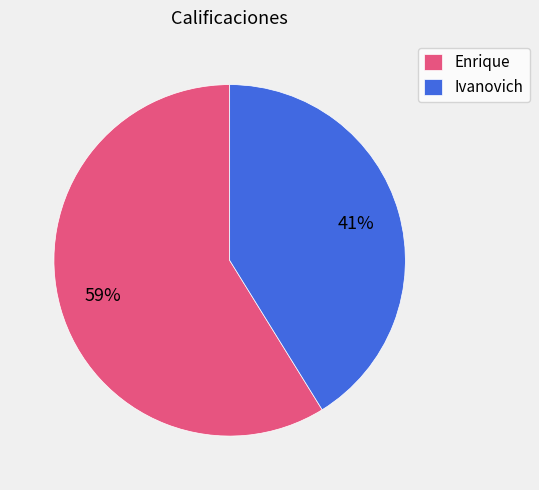

Is there a majority slice in this chart?

Yes